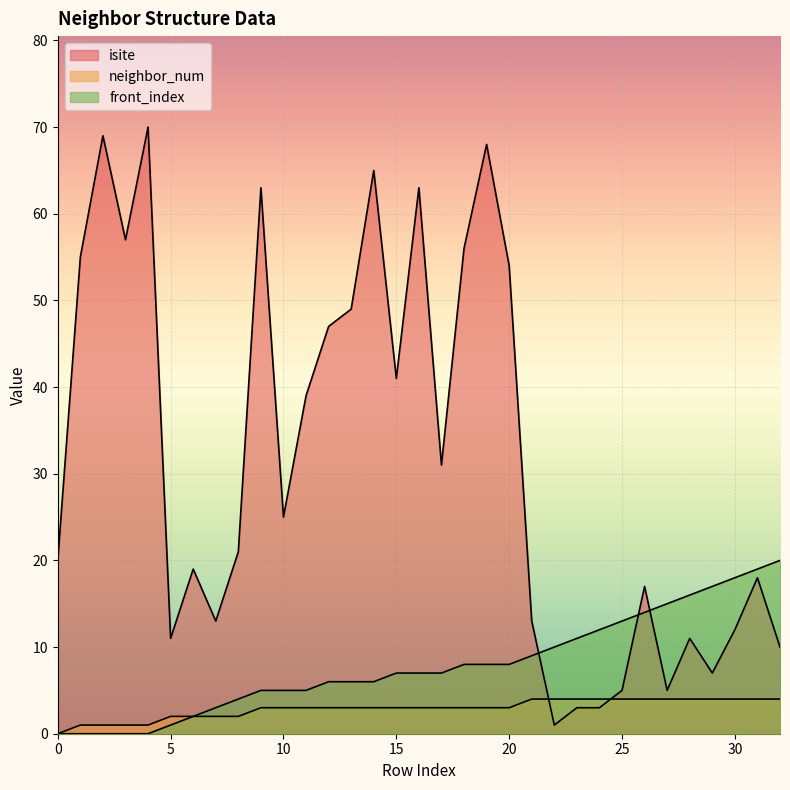

What is the difference between the second highest and minimum values in the front_index series?

19